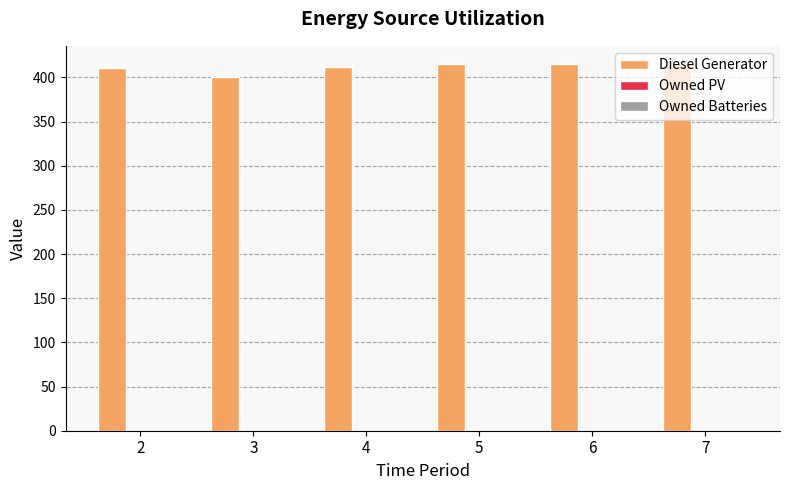

Is it true that the value at 2 is 411?

True